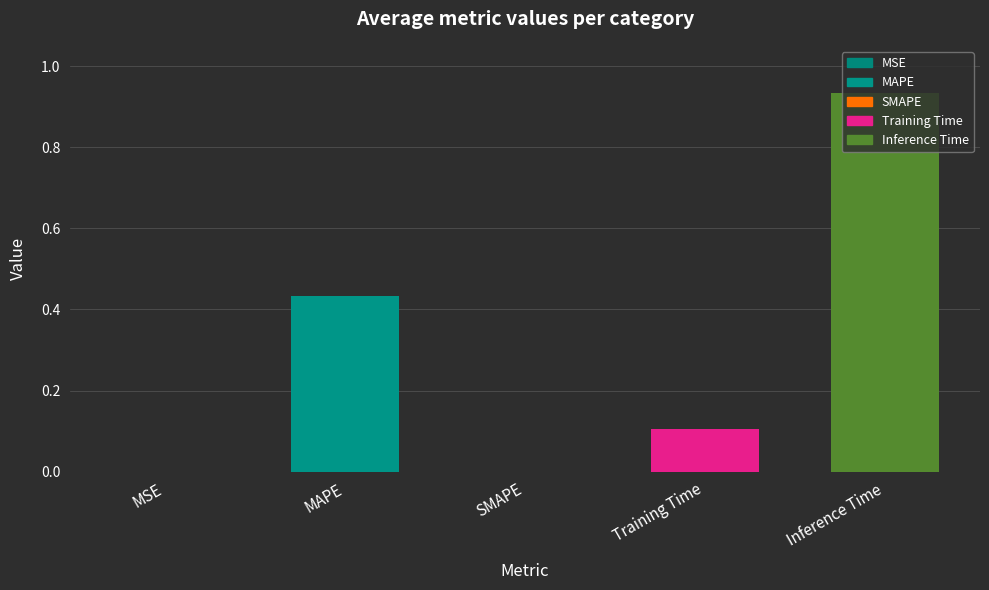

What is the change in value from MAPE to Training Time?

-0.3